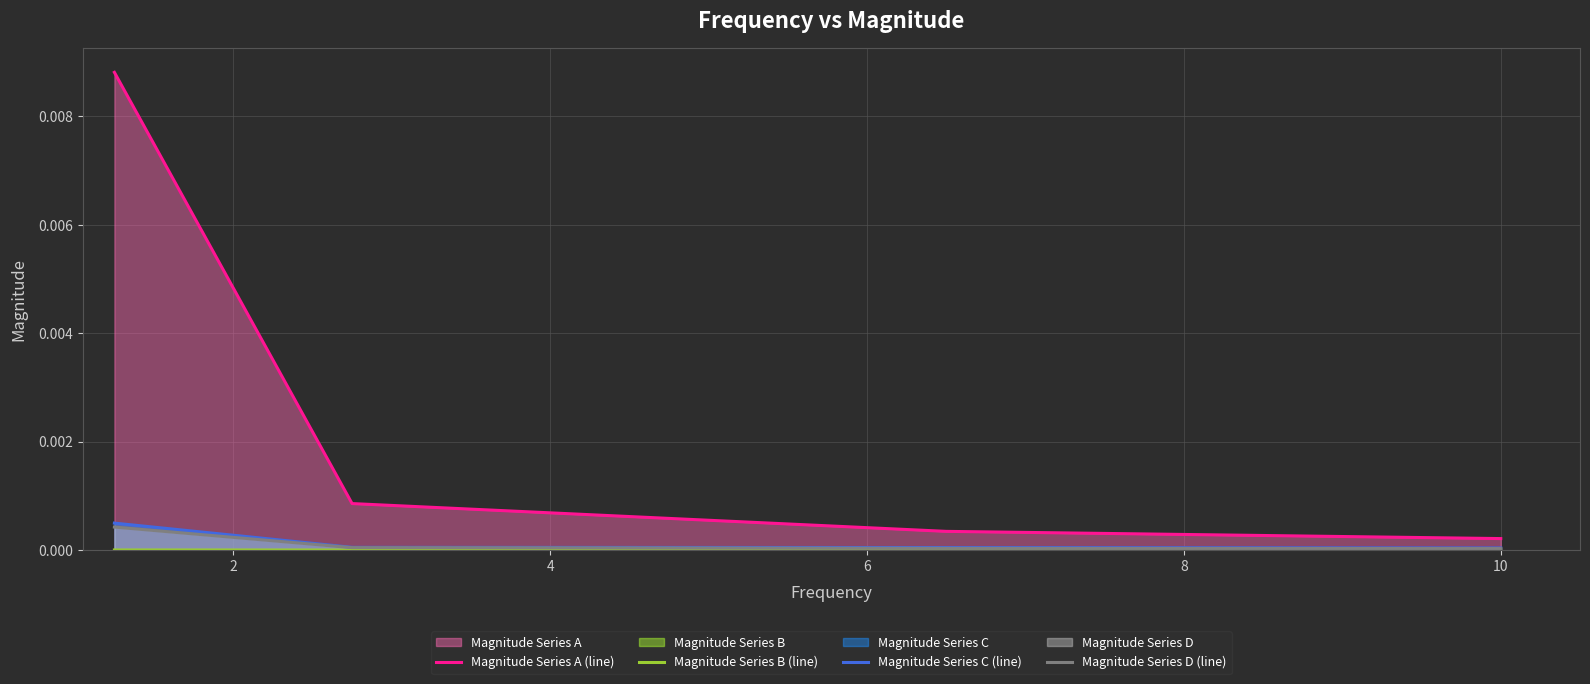

Which series has the largest range (max minus min)?

Magnitude Series A (line)